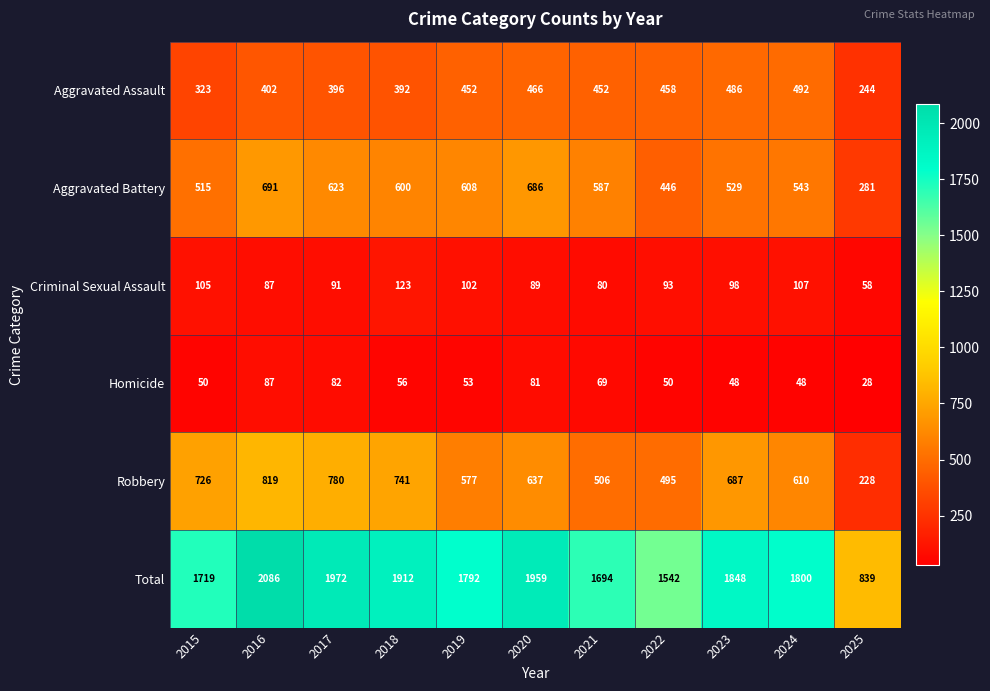

How many data points does each series have?

11